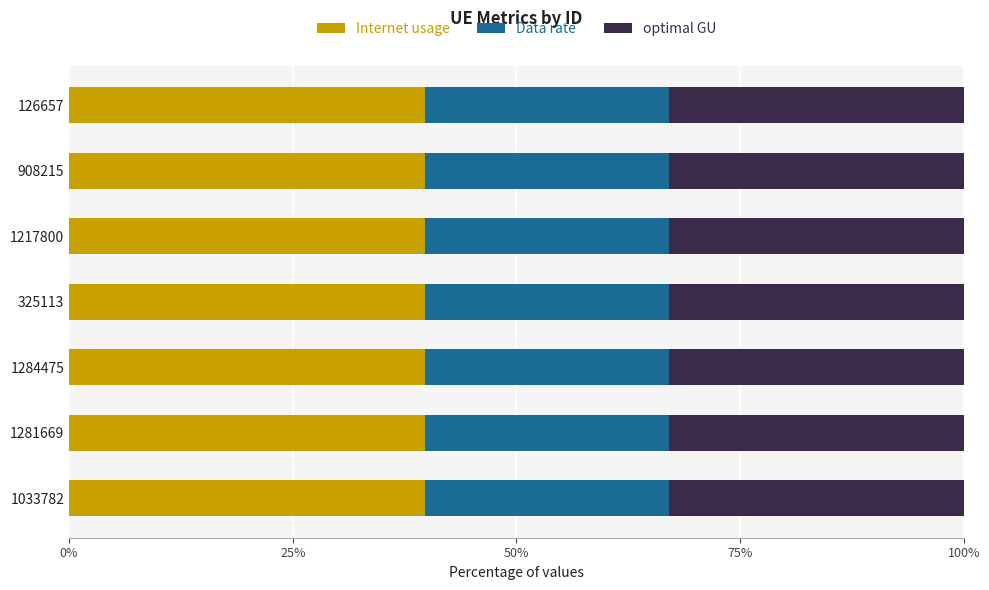

What is the sum of the Internet usage values at 1217800 and 1033782?

79.6